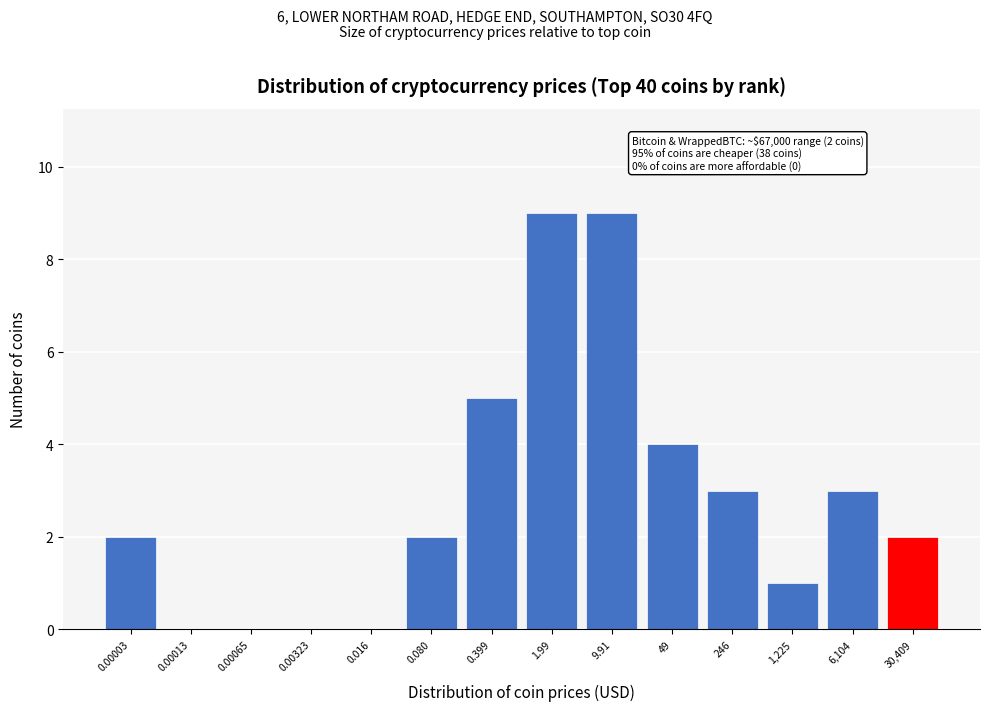

Reading right to left, extract all data points from this chart.

30,409=2	6,104=3	1,225=1	246=3	49=4	9.91=9	1.99=9	0.399=5	0.080=2	0.016=0	0.00323=0	0.00065=0	0.00013=0	0.00003=2